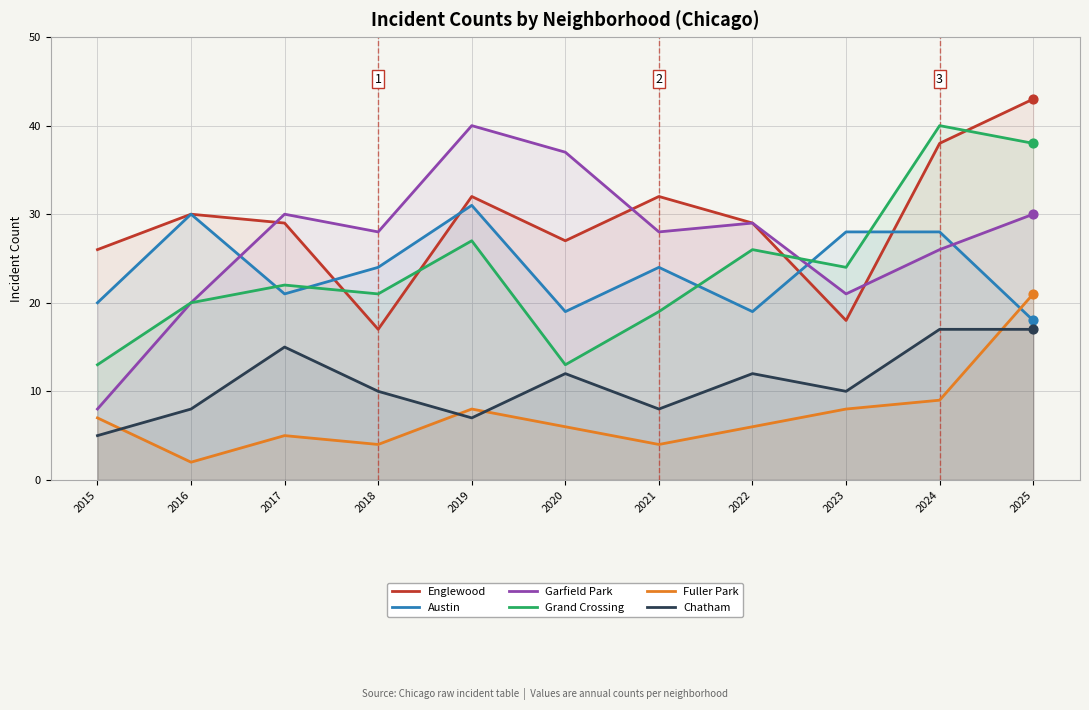

Which series contains the highest Y value?

Englewood